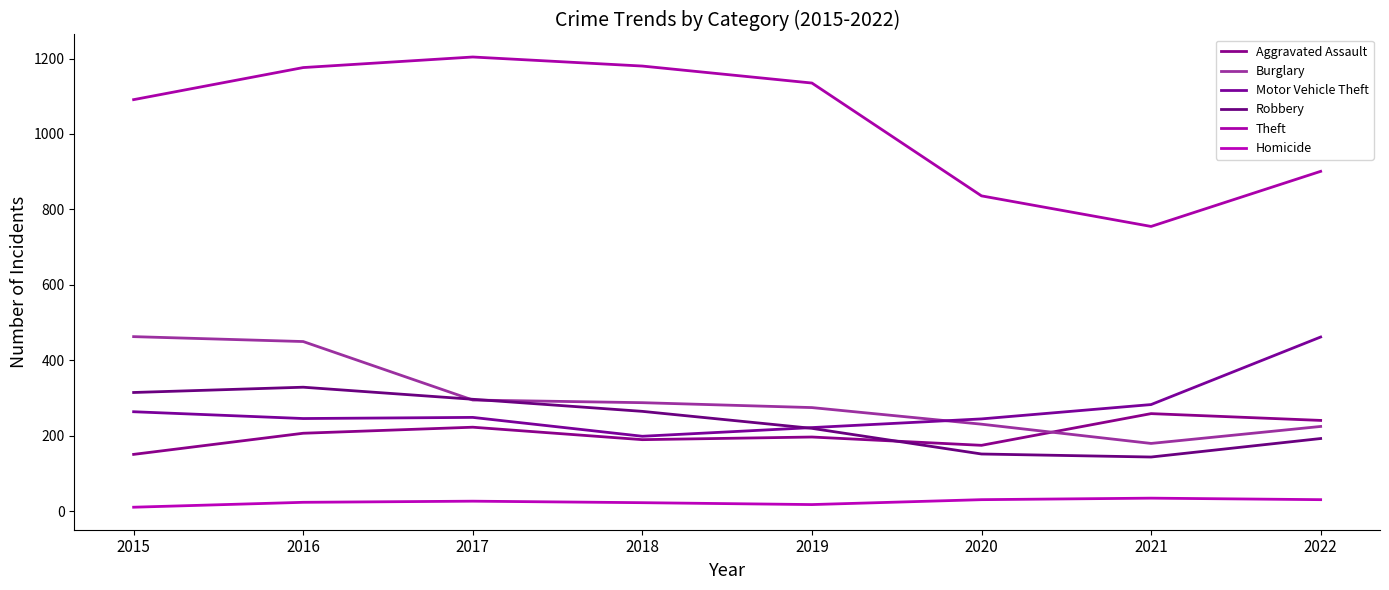

Rank the categories by Motor Vehicle Theft value from lowest to highest.

2018, 2019, 2020, 2016, 2017, 2015, 2021, 2022